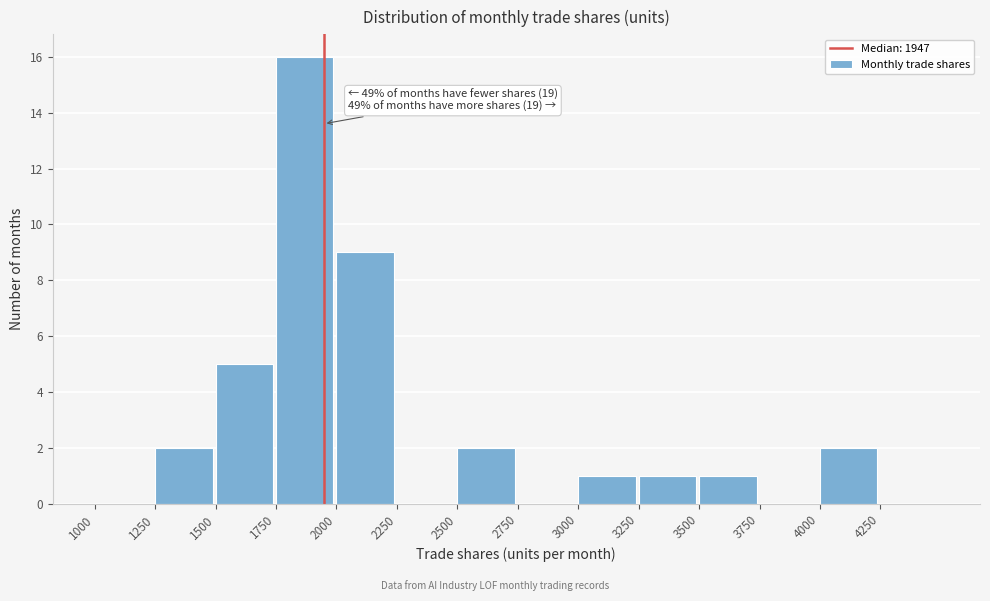

Which range on the x-axis has the tallest bar?

1750 to 2000